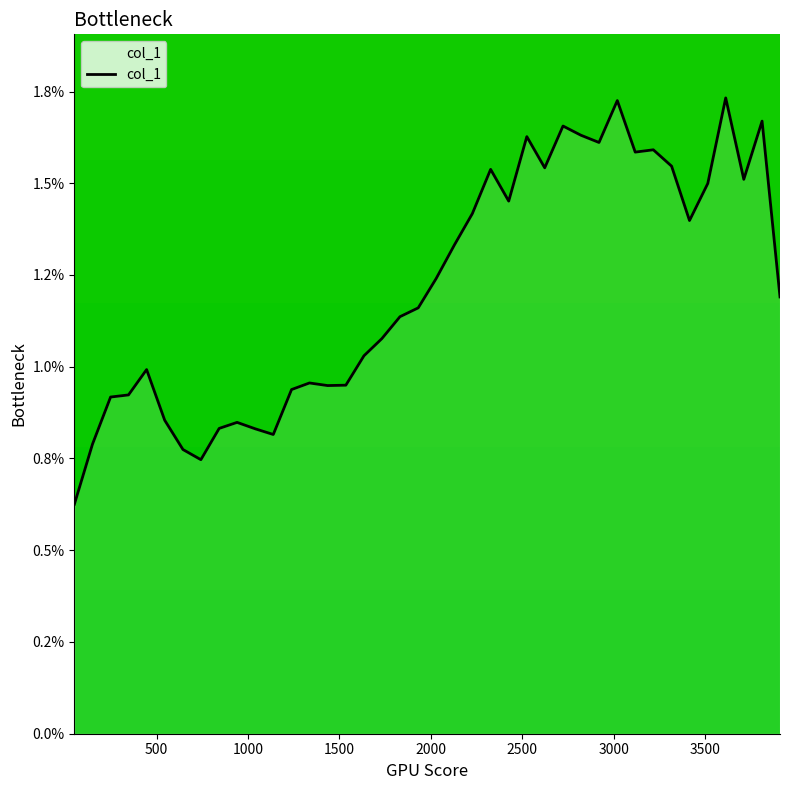

What is the value of the 4th point from the left?

0.9